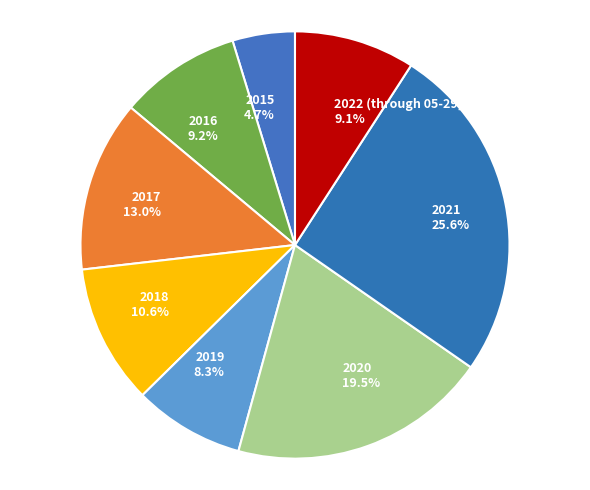

What portion of the pie excludes 2015?

95.3%